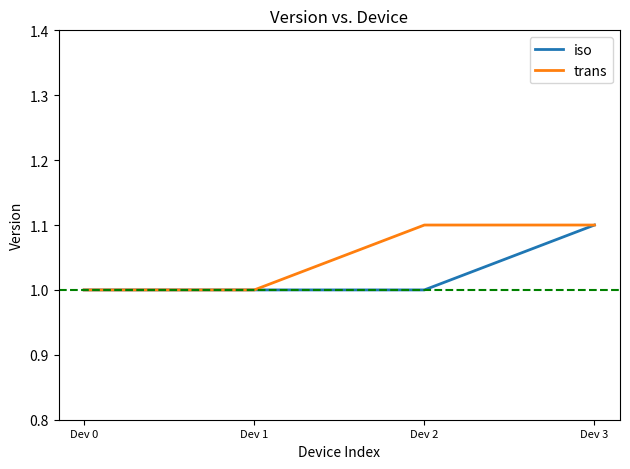

What are all the series names shown in the legend?

iso, trans